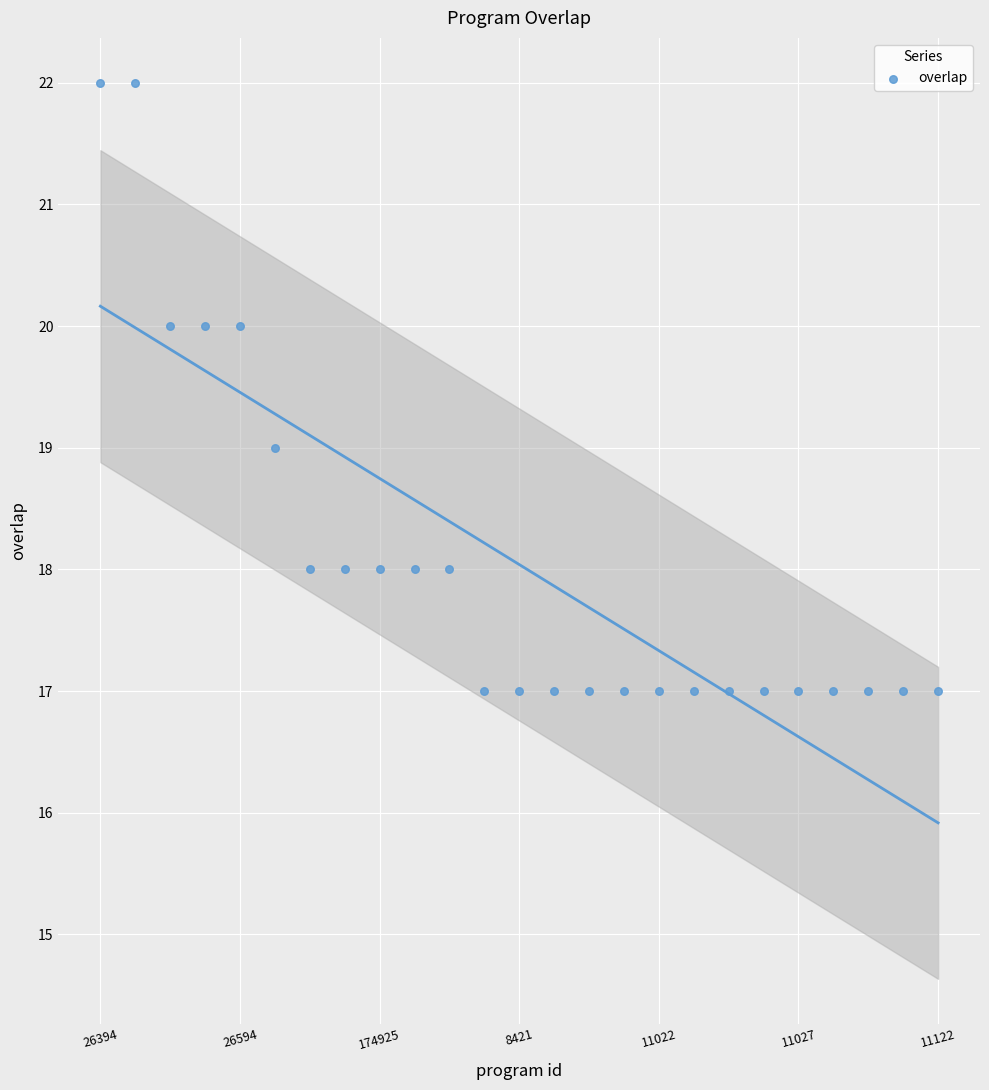

What is the range of Y values (max minus min)?

5